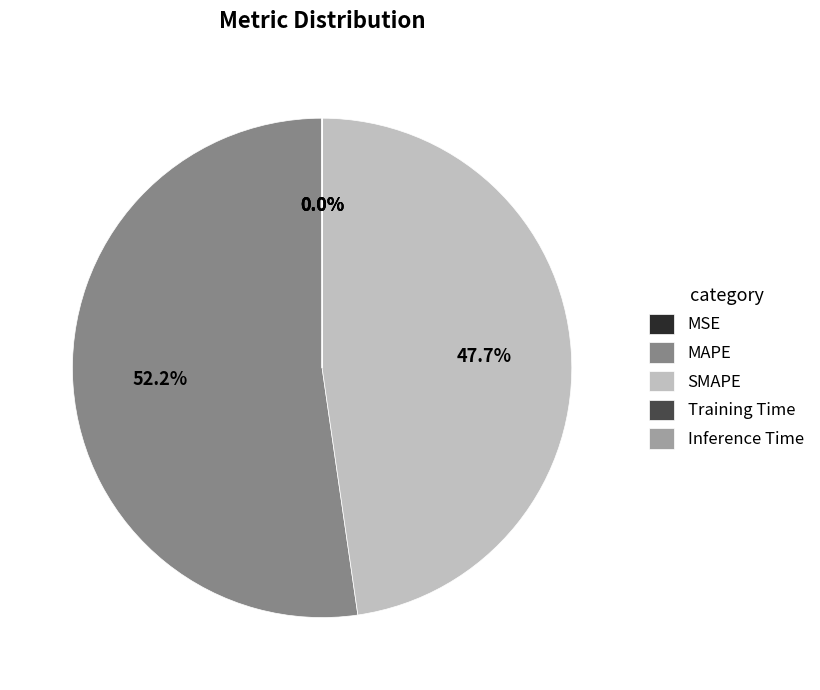

Do MAPE and SMAPE together represent more than half of the pie?

Yes